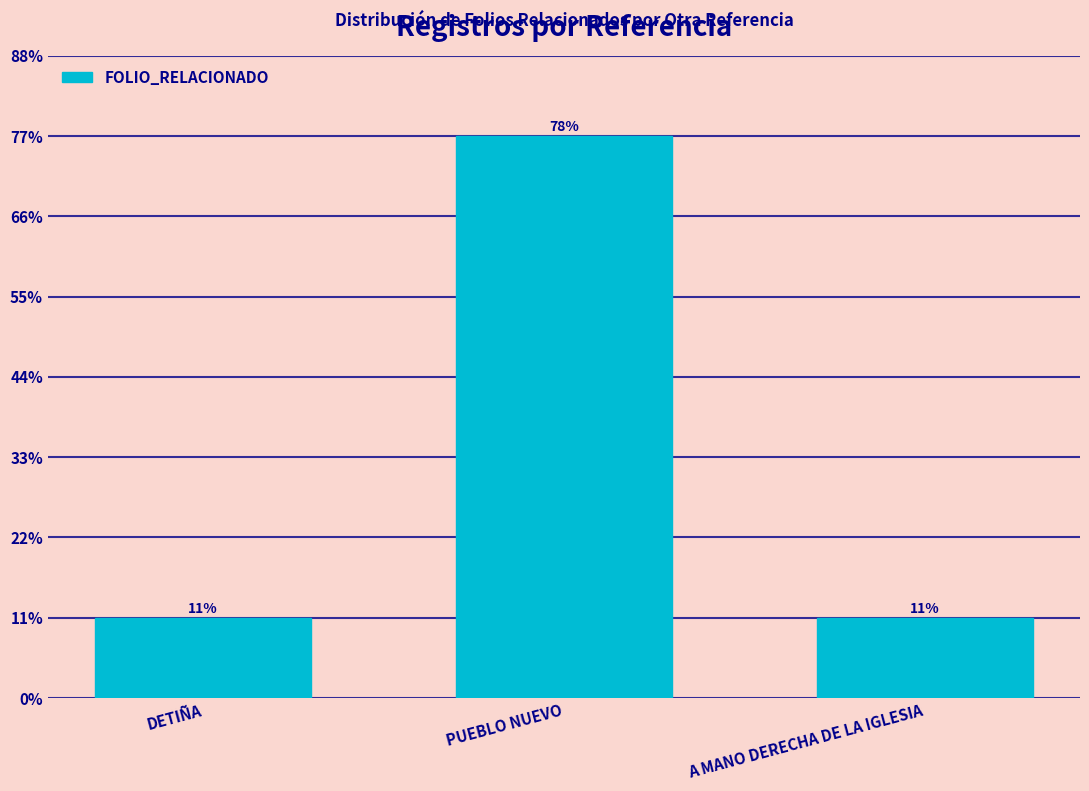

How many categories are shown in the chart?

3